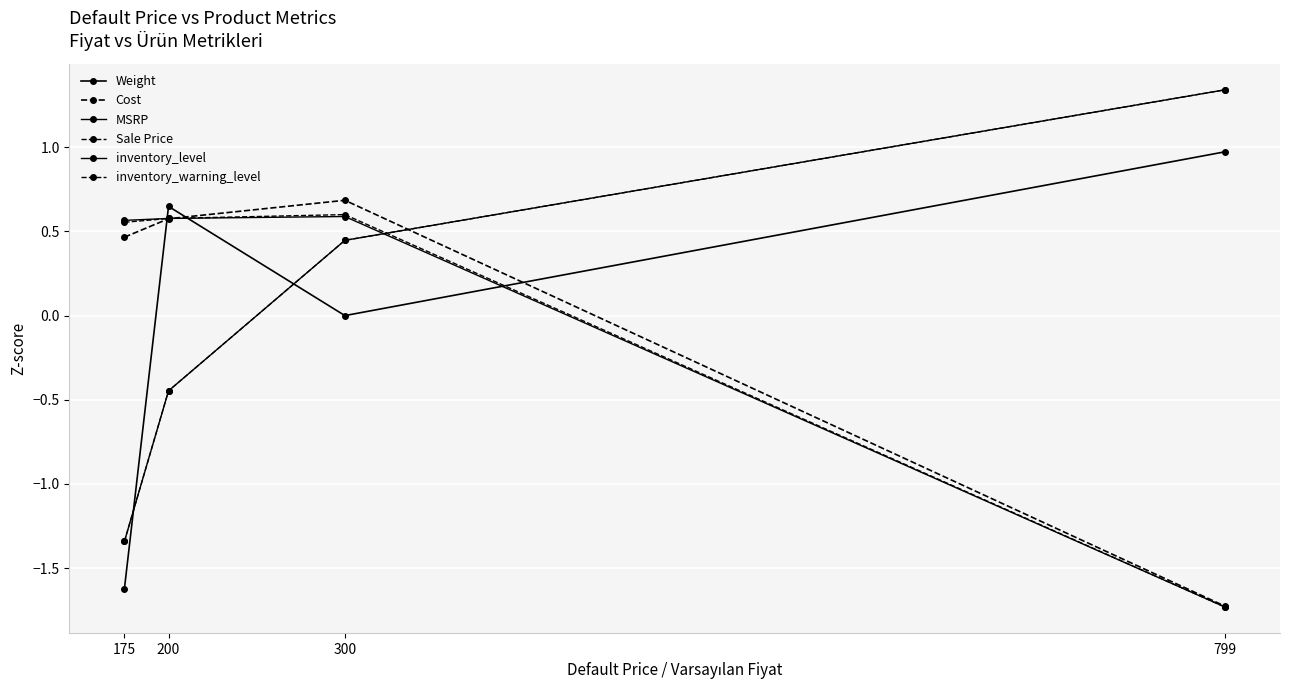

Reading left to right, what are all the values shown in this chart?

Weight: 175=-1.6	200=0.6	300=0.0	799=1.0
Cost: 175=0.5	200=0.6	300=0.7	799=-1.7
MSRP: 175=0.6	200=0.6	300=0.6	799=-1.7
Sale Price: 175=0.6	200=0.6	300=0.6	799=-1.7
inventory_level: 175=-1.3	200=-0.4	300=0.4	799=1.3
inventory_warning_level: 175=-1.3	200=-0.4	300=0.4	799=1.3